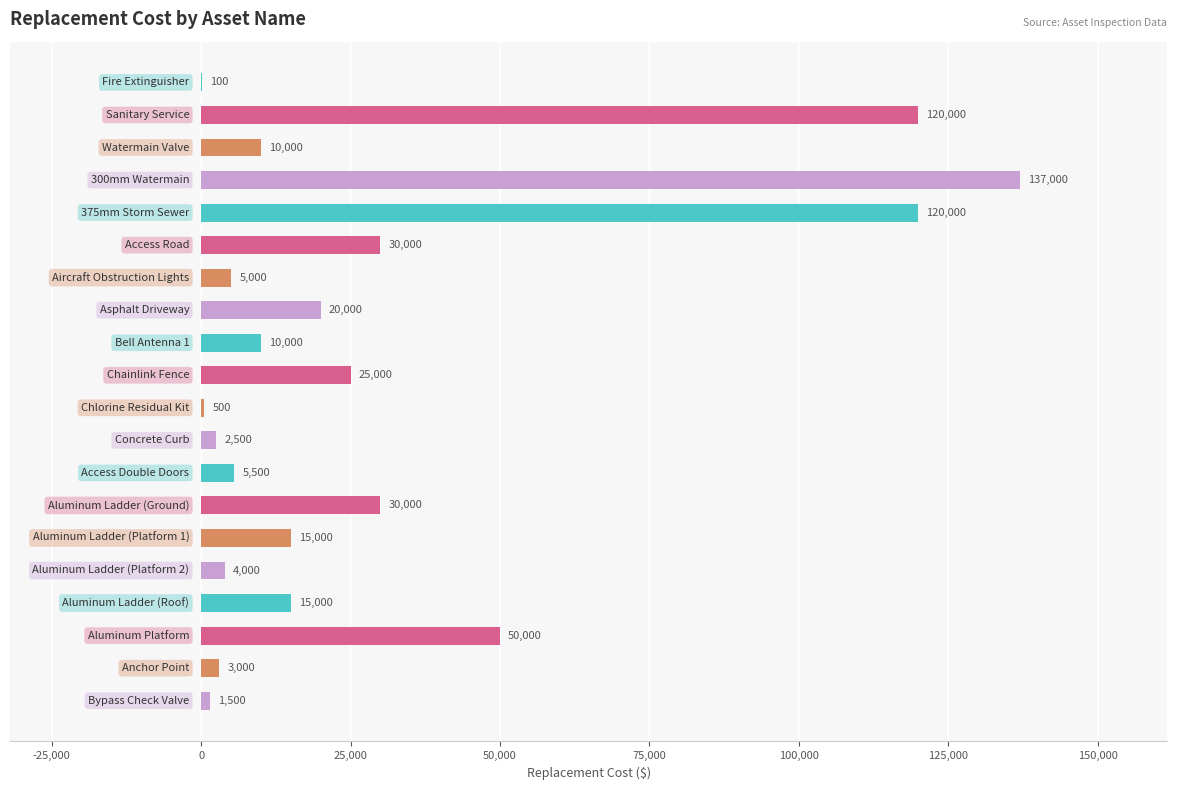

What is the sum of all values?

604100